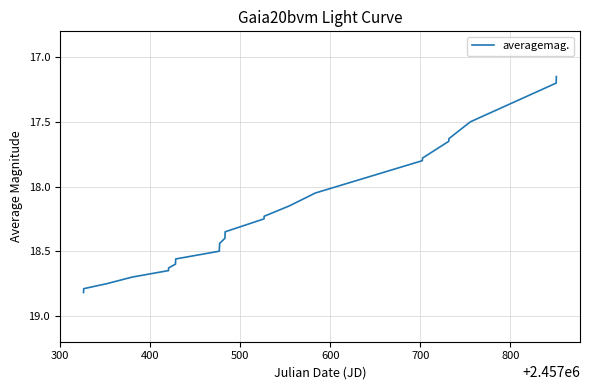

What is the difference between the maximum and minimum values?

1.7